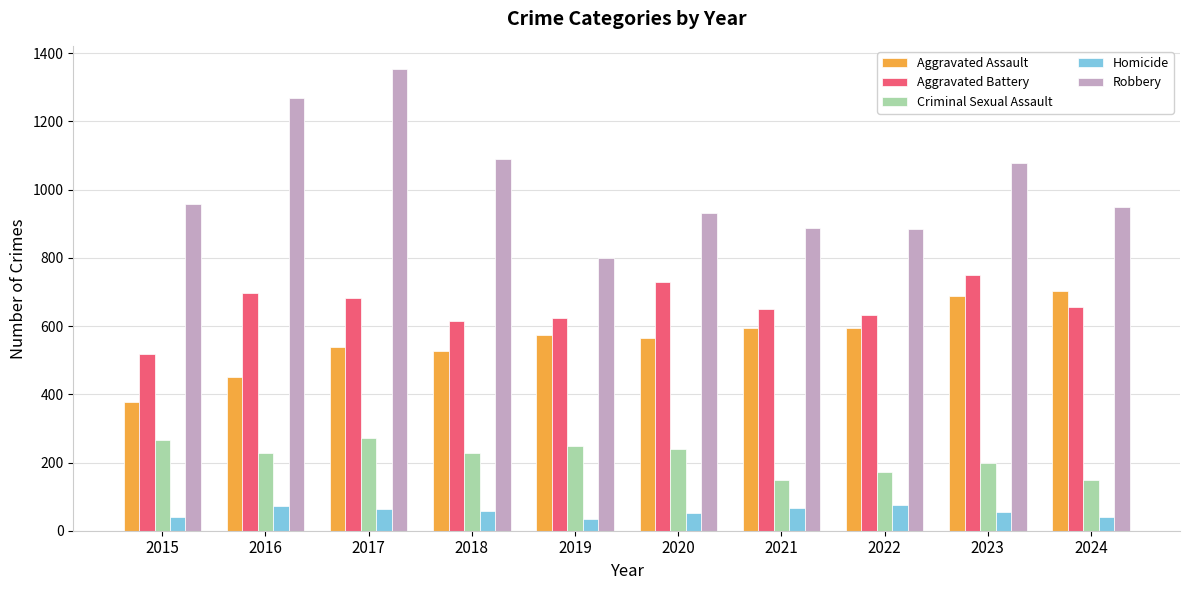

Is it true that Robbery equals 958 at 2015?

True